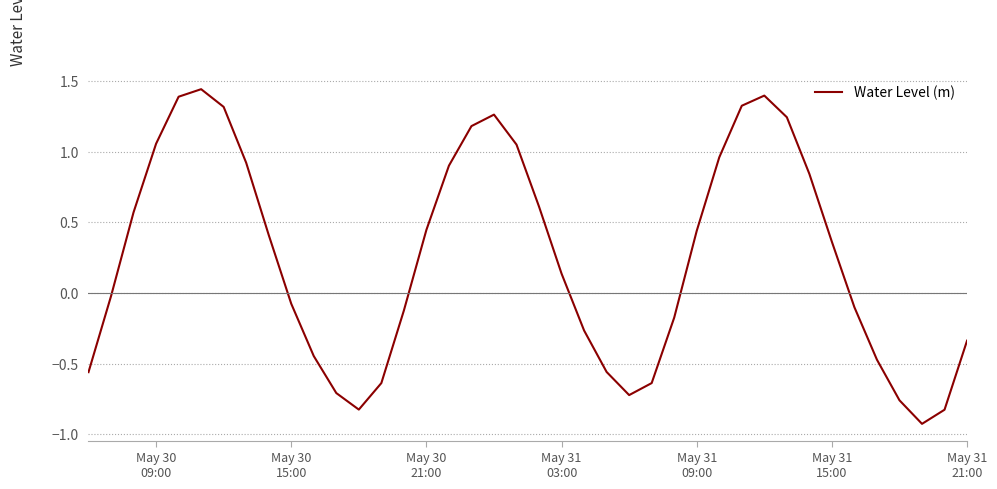

How many values are below zero?

19